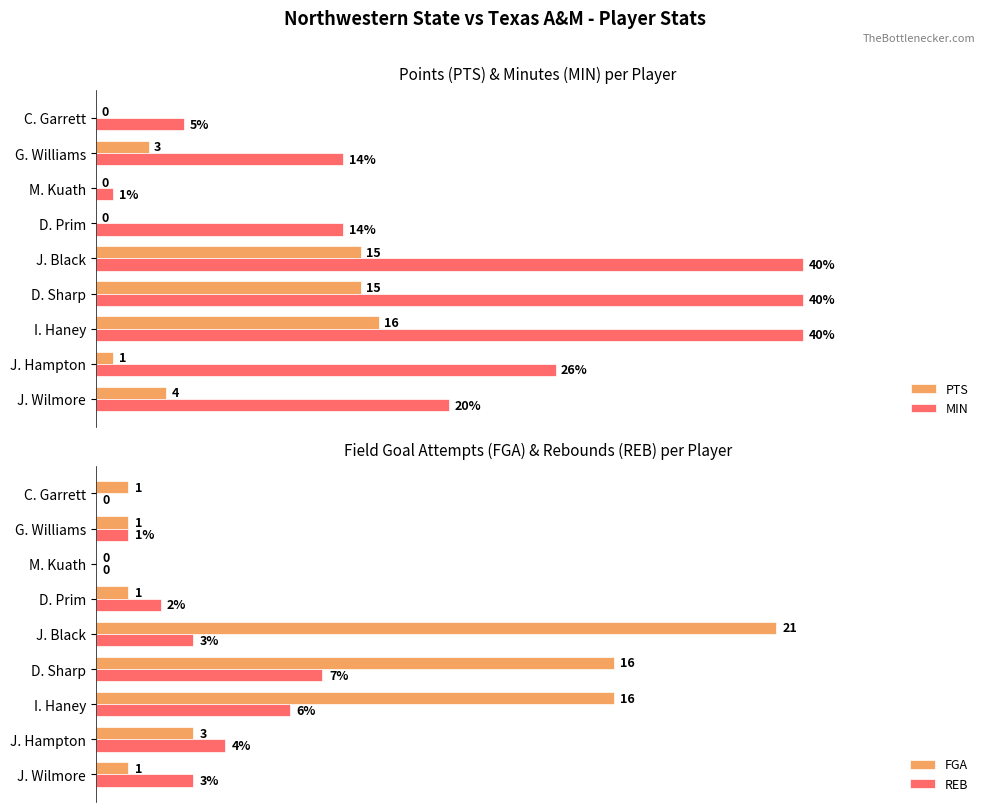

What is the value of the PTS bar at the 3rd from the left?

16